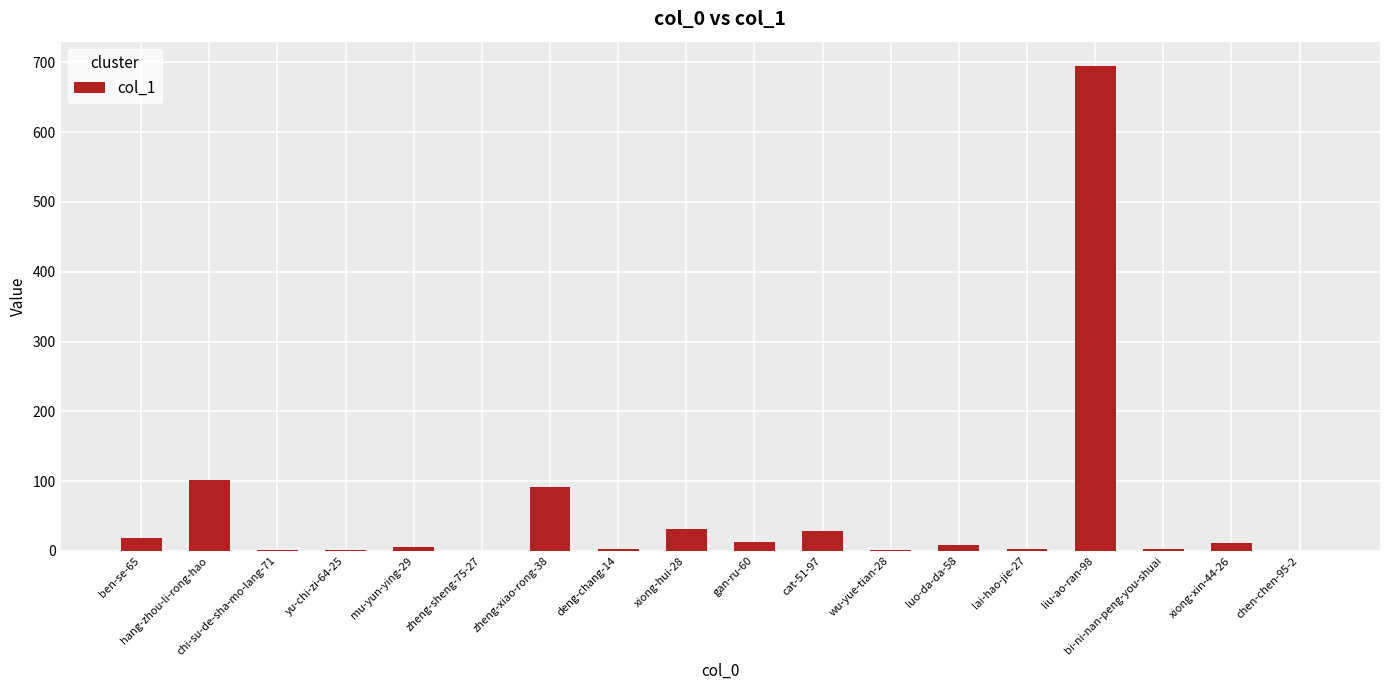

Which label corresponds to the largest value in the chart?

liu-ao-ran-98